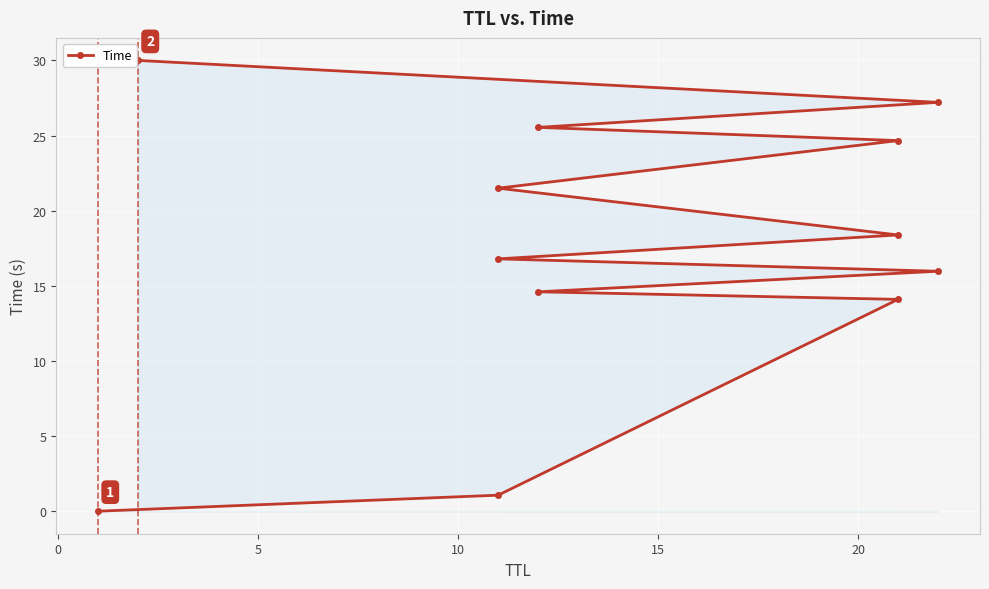

The chart shows a value of 13.6 at 11. True or false?

False